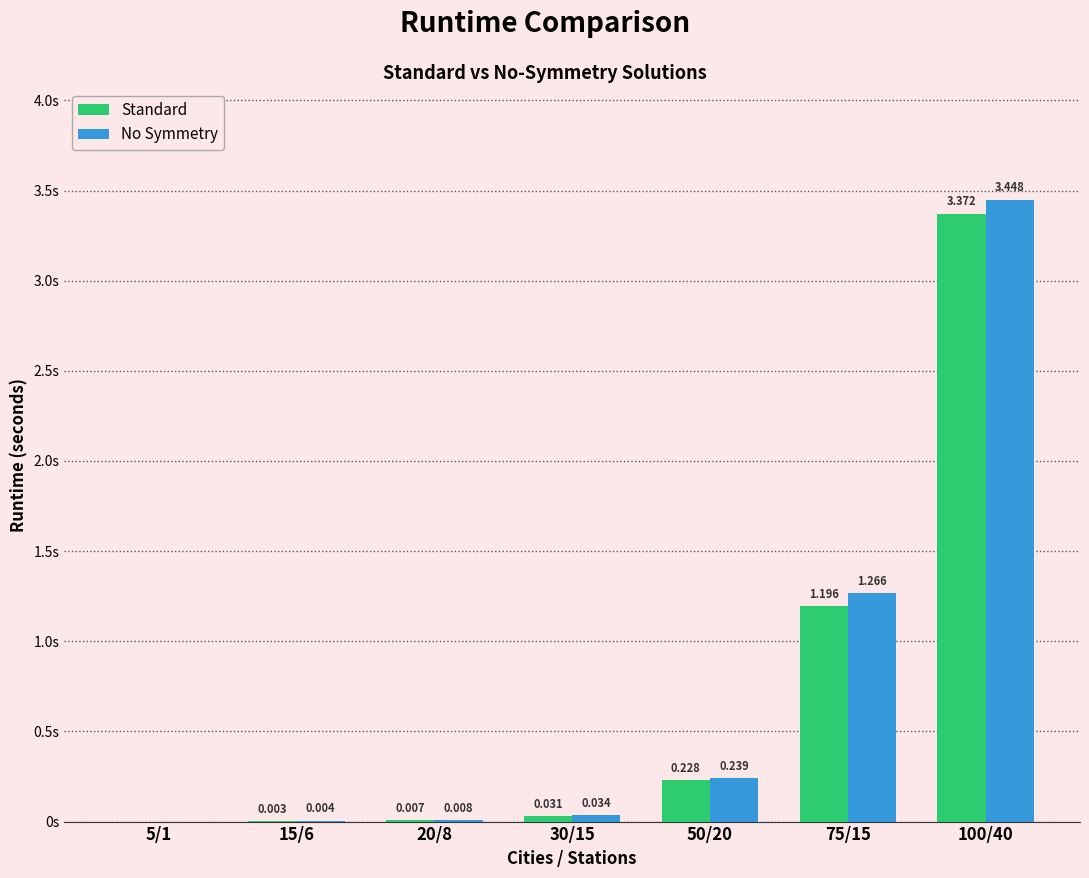

Which category has the highest value across all series?

100/40